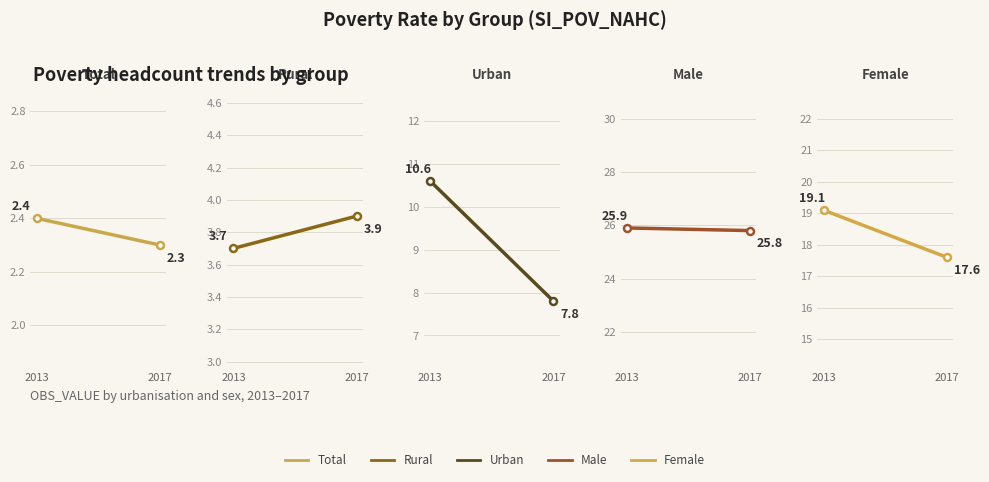

What is the value of the Urban point at the 1st from the left?

10.6